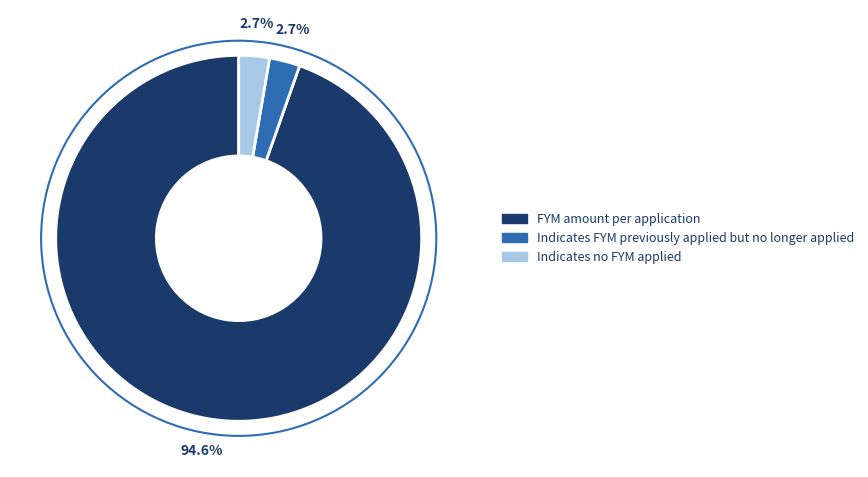

Is it true that Indicates no FYM applied is 8% of the pie?

False